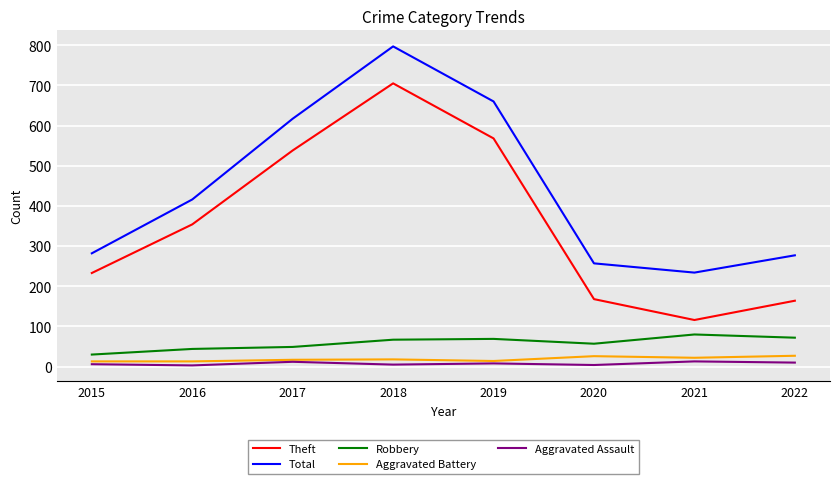

Is the value of Theft at 2015 greater than the value of Aggravated Assault at 2016?

Yes